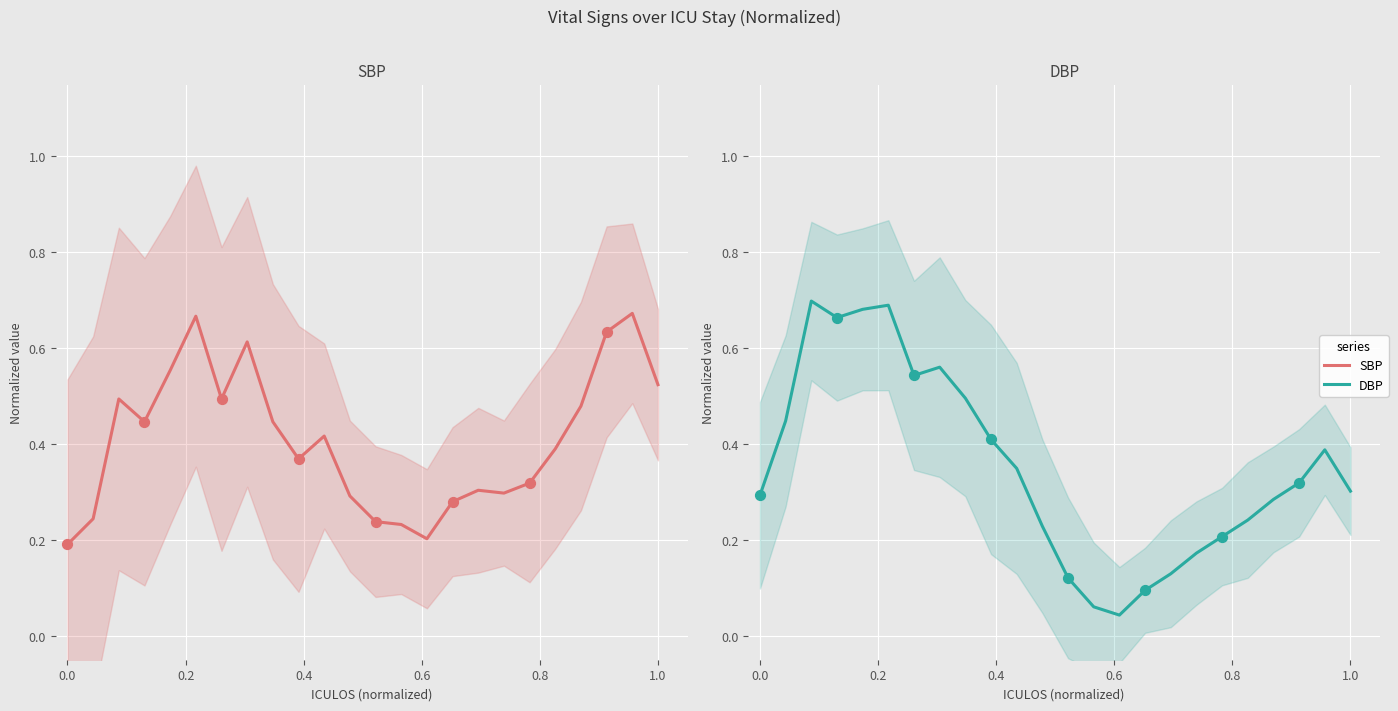

Which series has the widest spread of Y values?

DBP